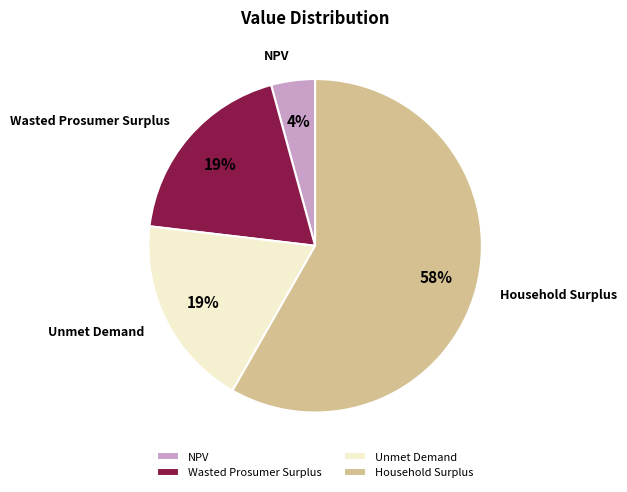

To the nearest percent, what percentage of the pie is Wasted Prosumer Surplus?

19%